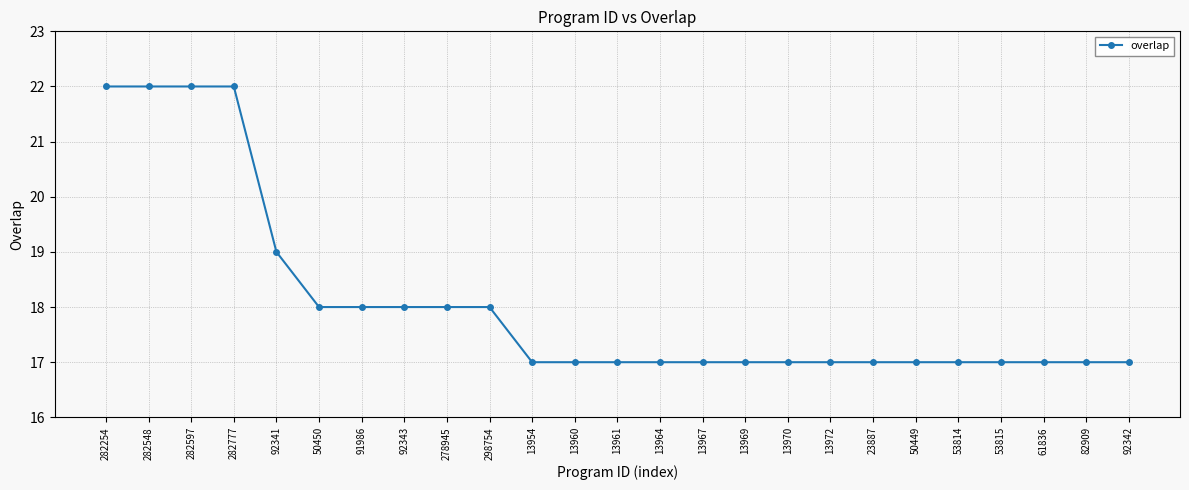

Does the chart display data point markers on the line(s)?

Yes